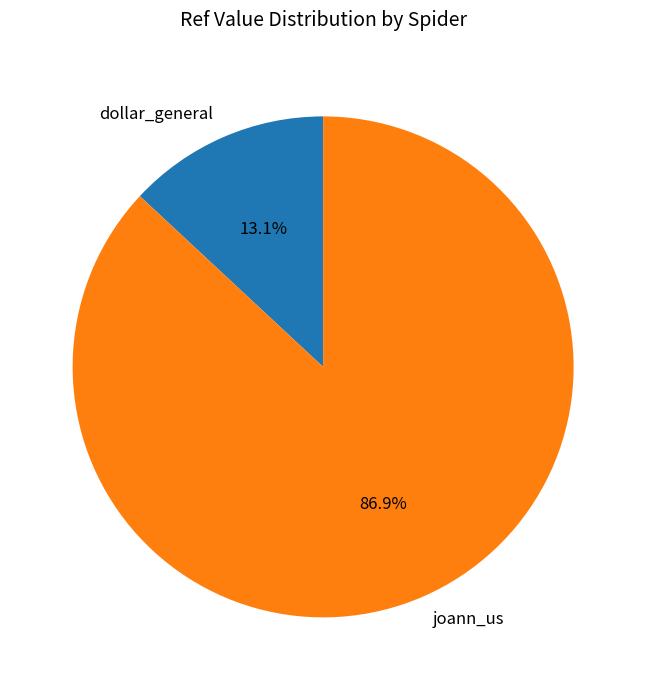

To the nearest percent, what is the combined percentage of dollar_general and joann_us?

100%